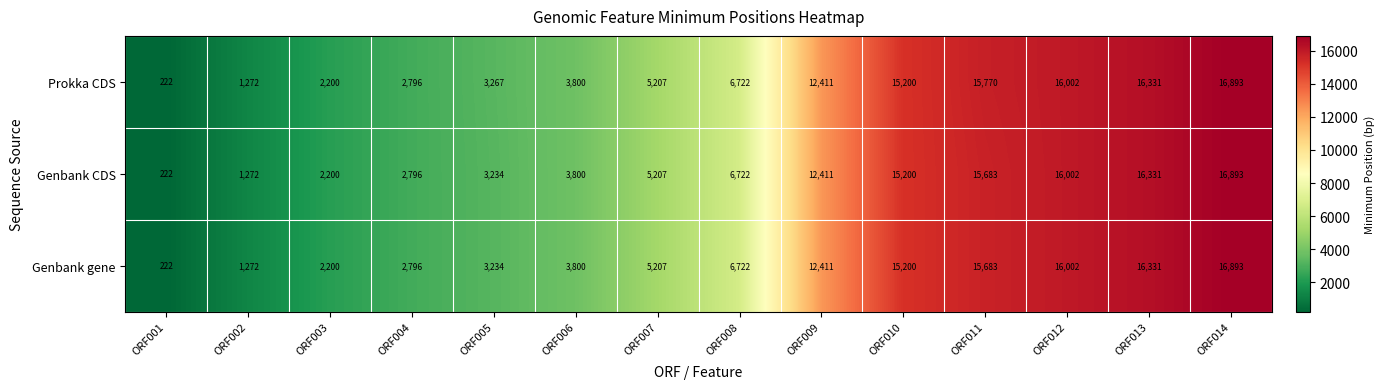

Which category has the highest value across all series?

ORF014